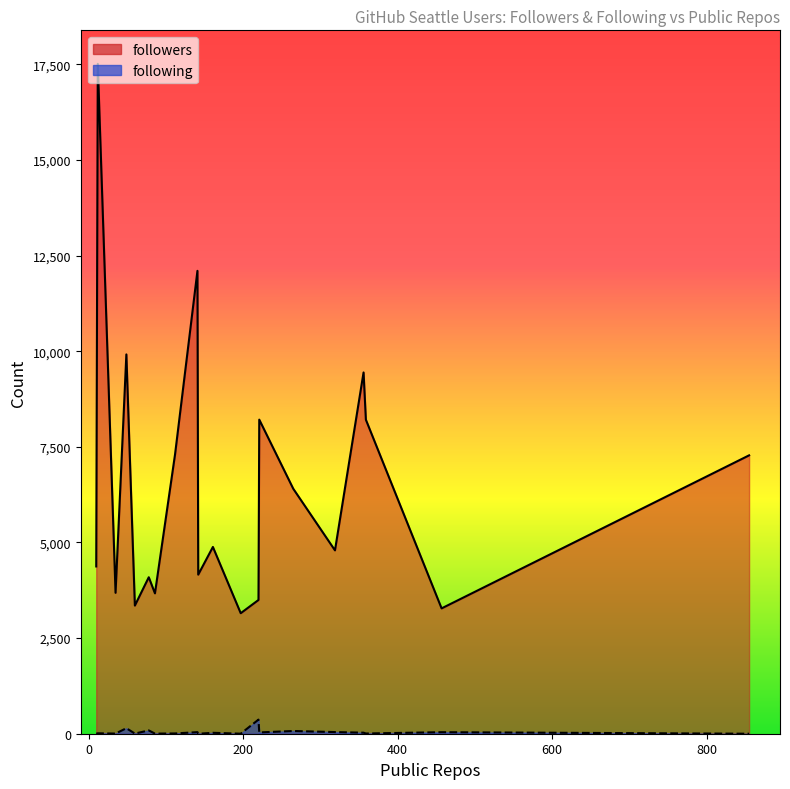

Rank the series by their maximum value, from lowest to highest.

following, followers